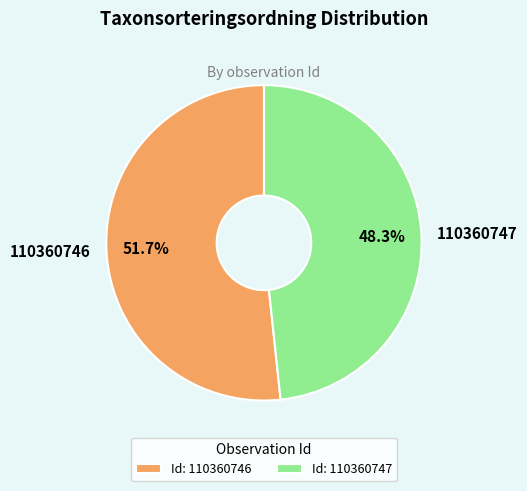

Is there a majority slice in this chart?

Yes